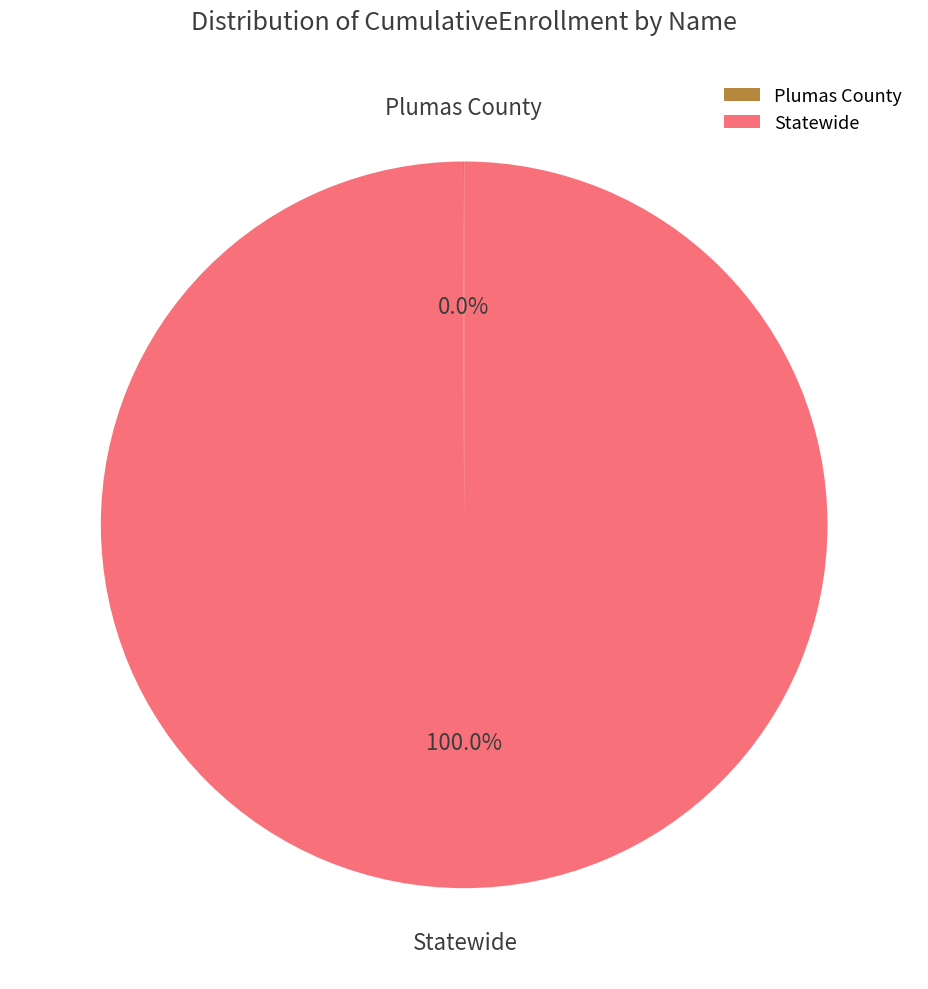

What percentage is the Statewide slice, to the nearest percent?

100%